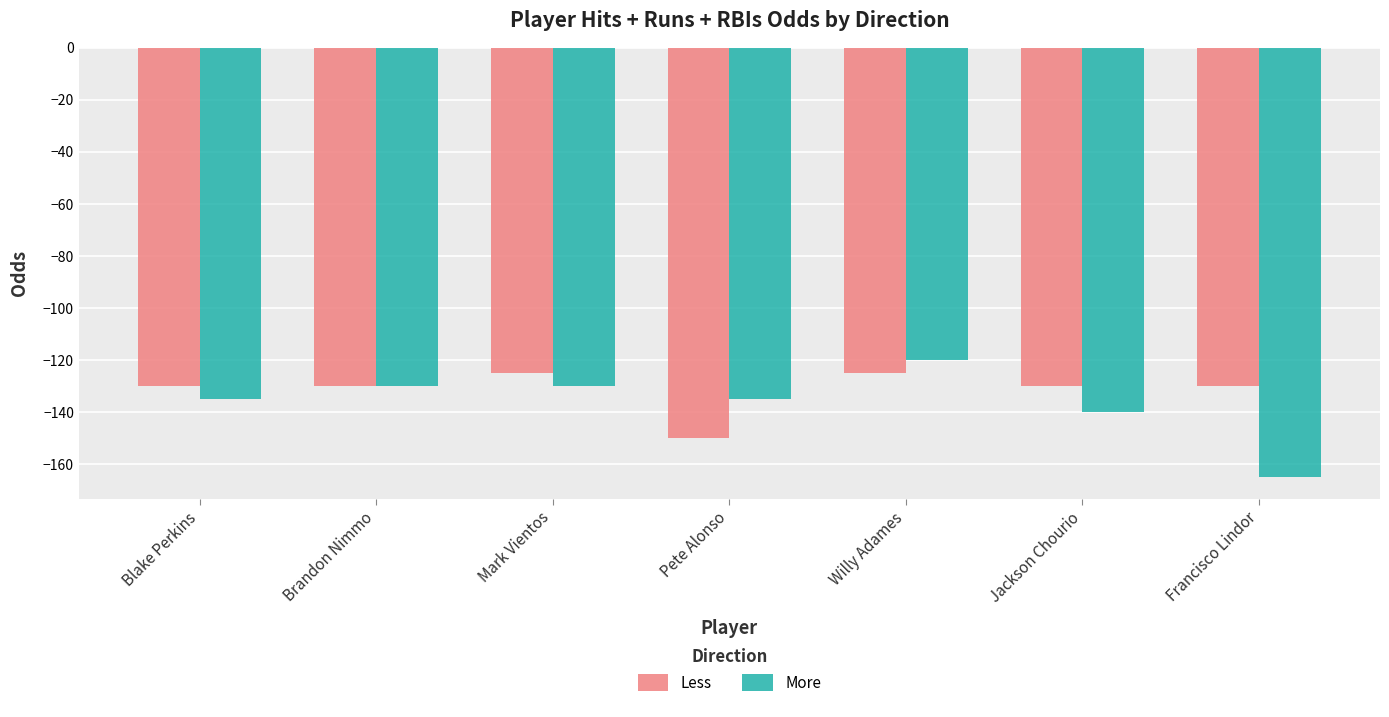

What is the spread (max minus min) of values at Mark Vientos?

5